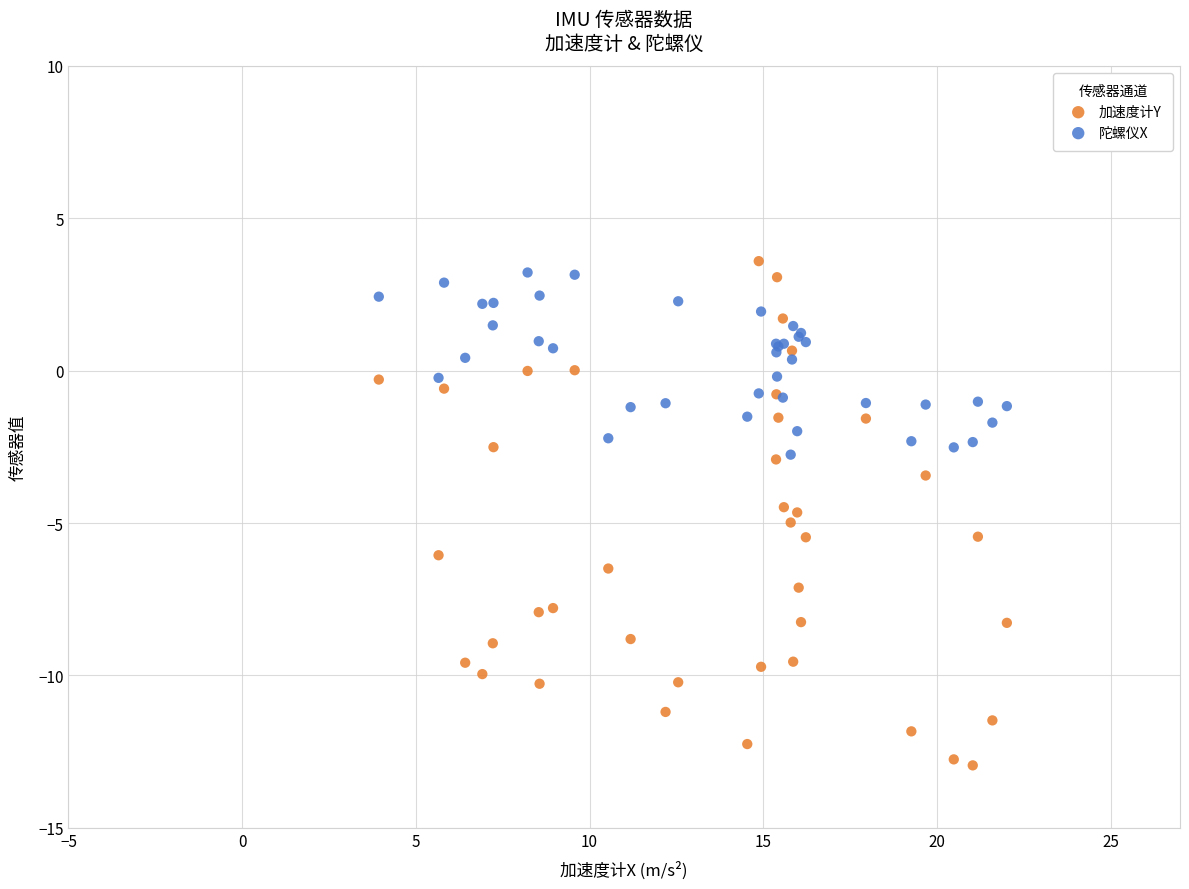

What are all the series names shown in the legend?

加速度计Y, 陀螺仪X